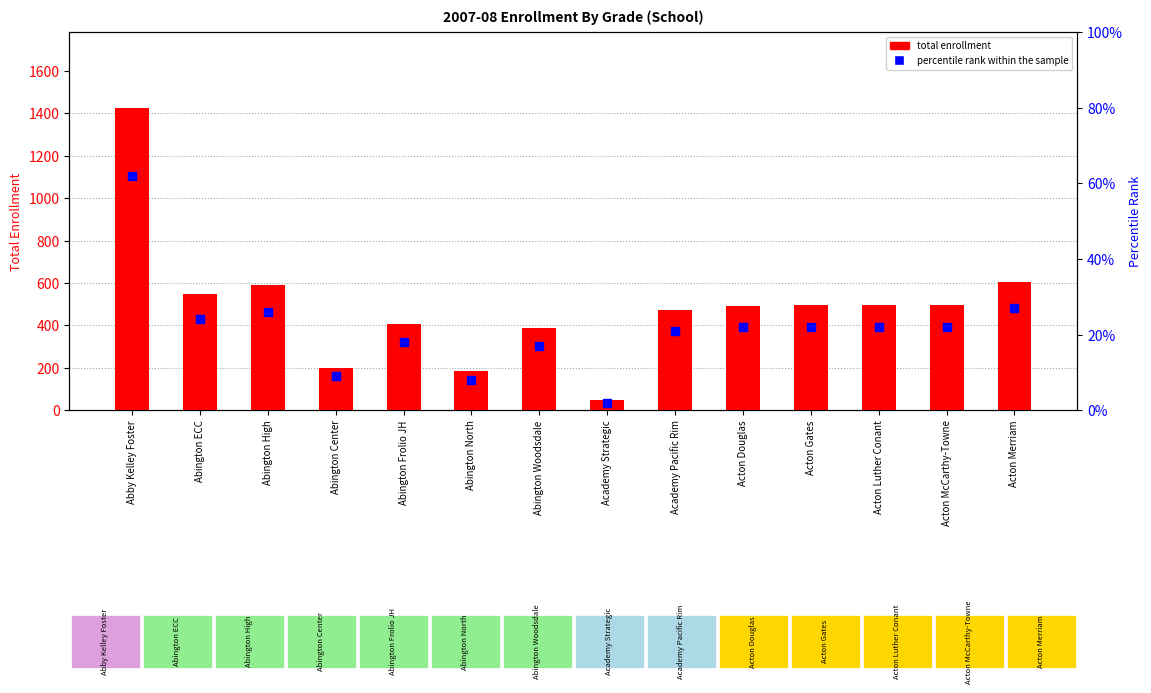

Which series contains the highest Y value?

total enrollment